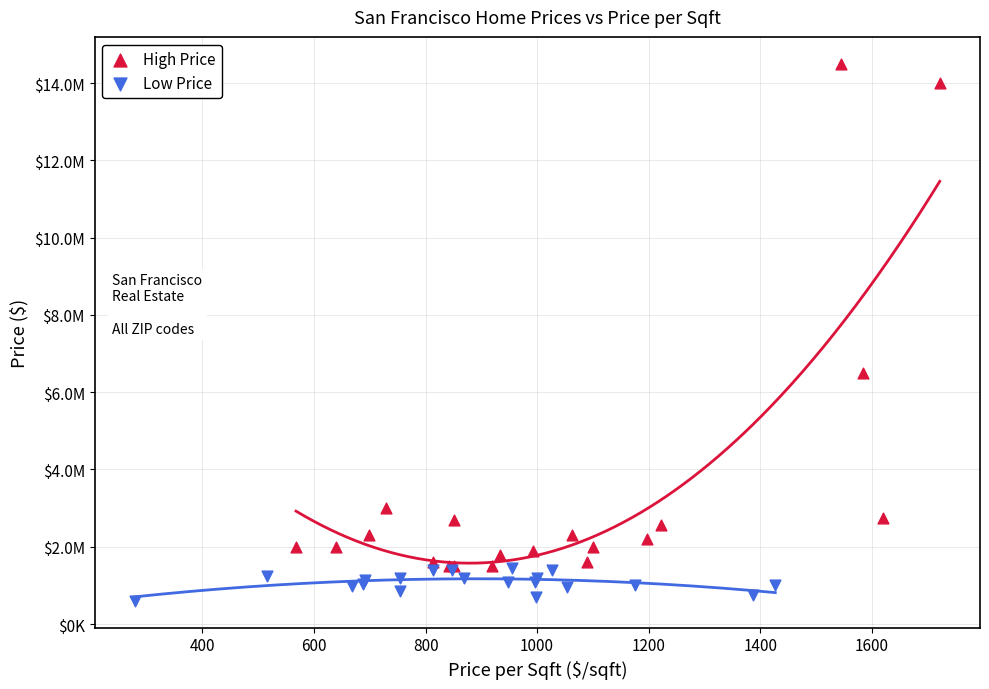

What are all the series names shown in the legend?

High Price, Low Price